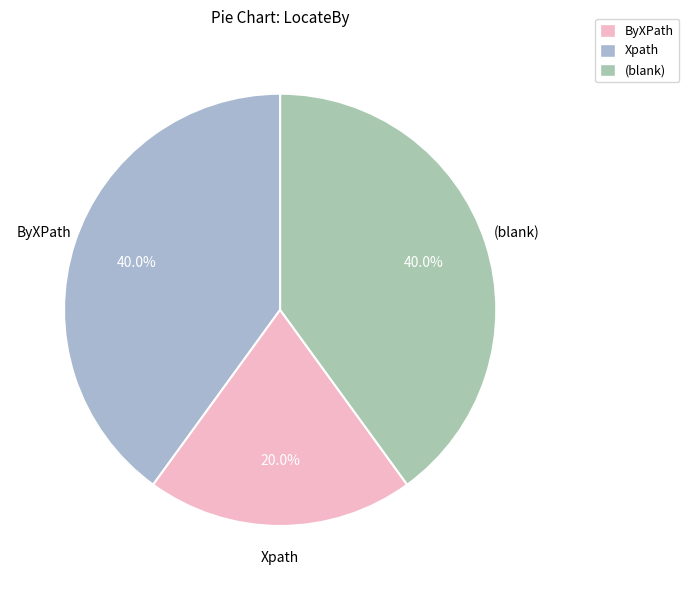

To the nearest percent, what portion does Xpath represent?

20%